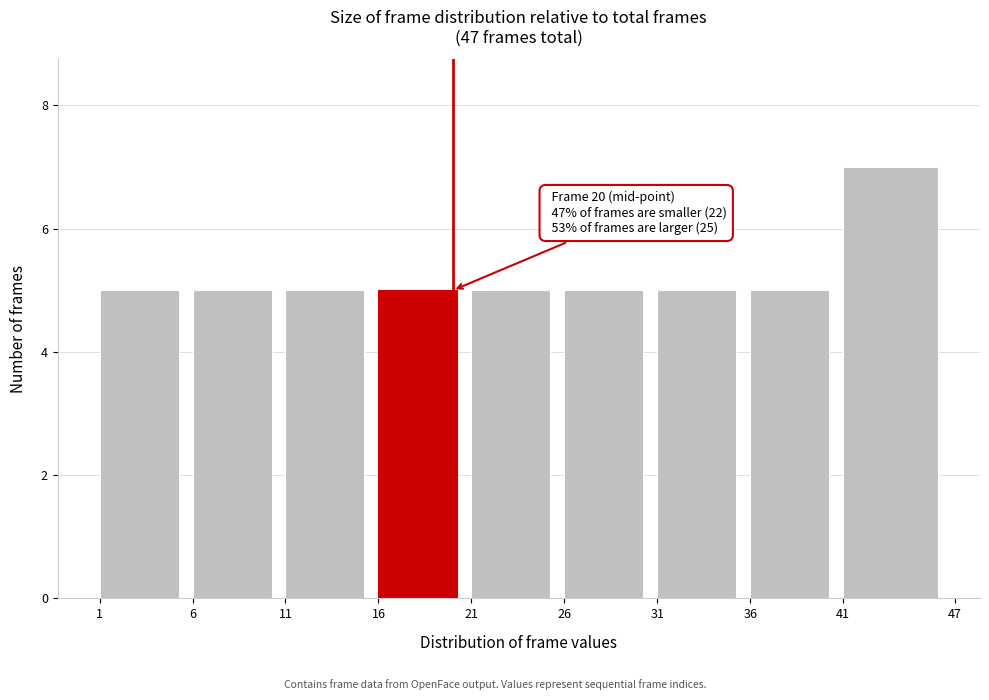

Which range on the x-axis has the tallest bar?

41 to 47